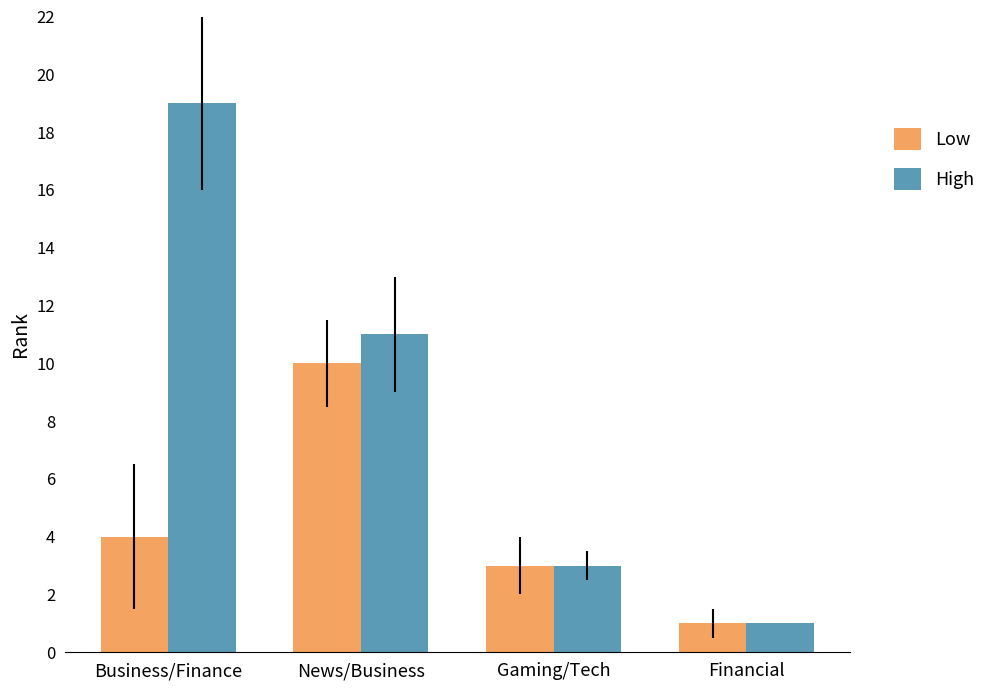

Is the value of High at Financial greater than the value of Low at Gaming/Tech?

No